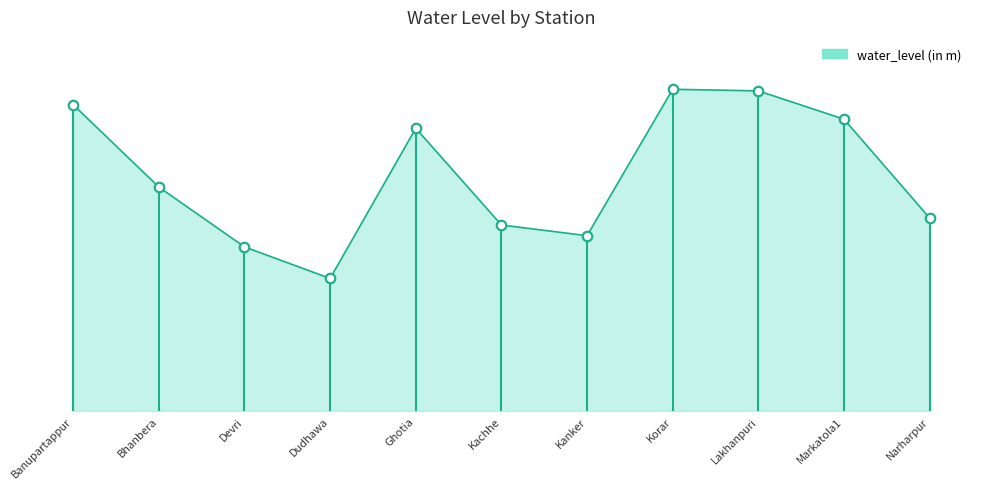

Between Markatola1 and Dudhawa, which is larger?

Markatola1